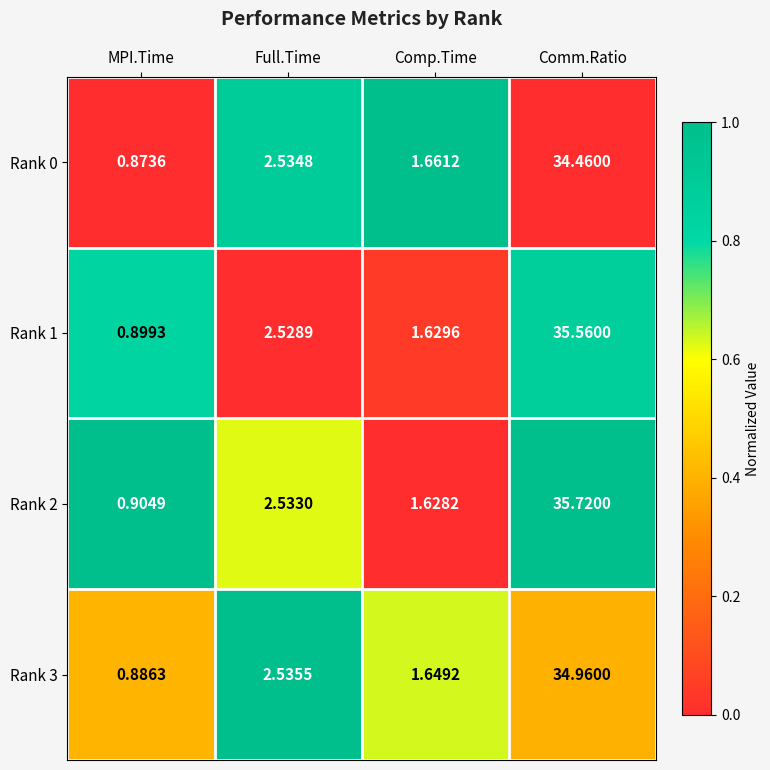

Where does the Rank 1 series first go above 2?

Full.Time